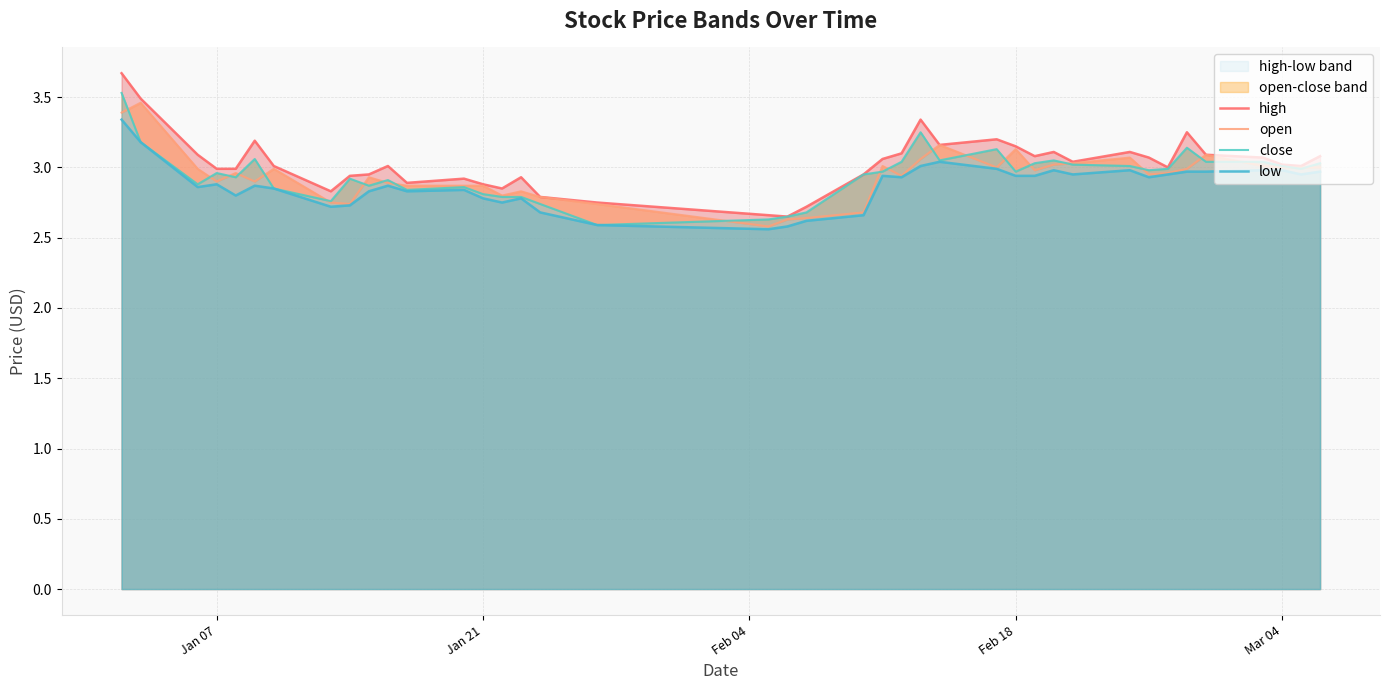

How many categories are shown in the chart?

40